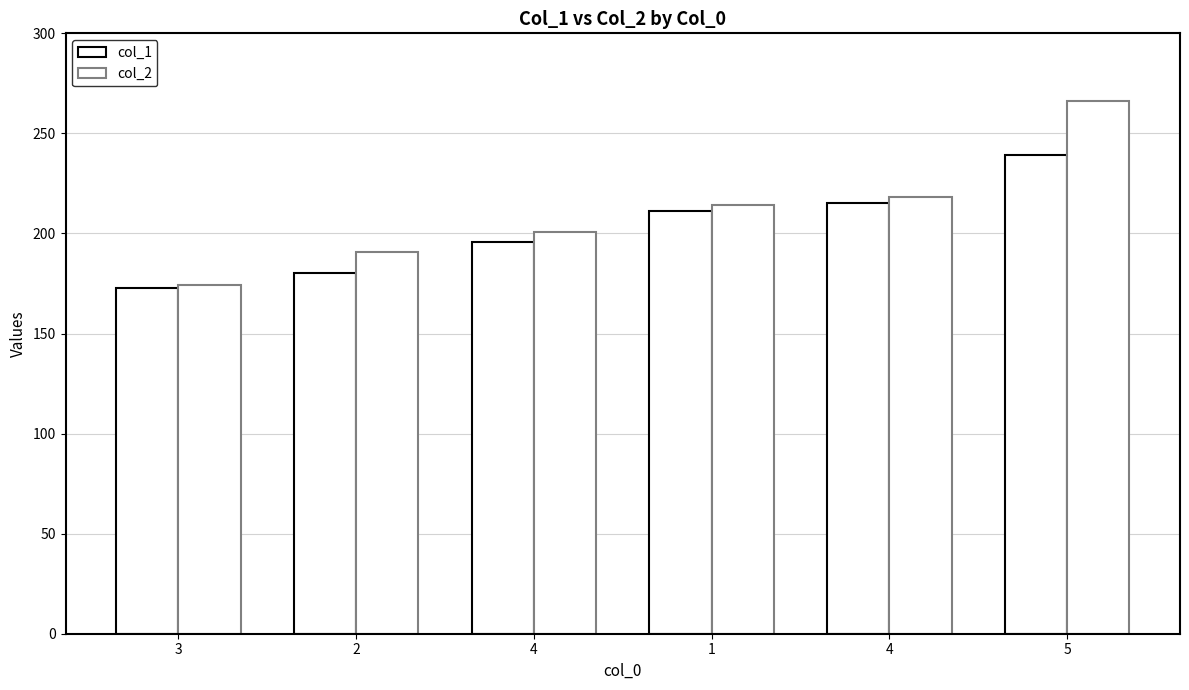

How many values in the col_2 series exceed 214?

3